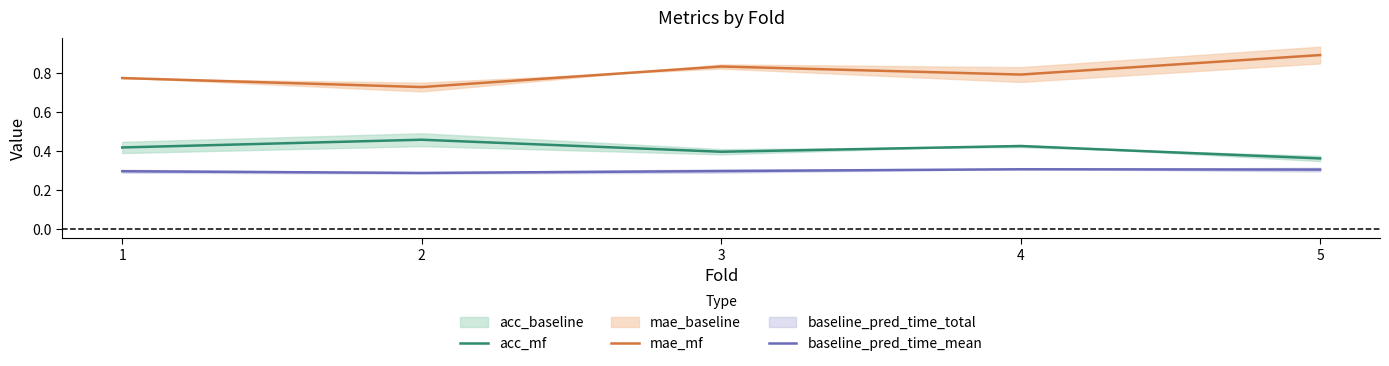

Reading left to right, list all the values displayed in this chart.

acc_mf: 0.4	0.5	0.4	0.4	0.4
mae_mf: 0.8	0.7	0.8	0.8	0.9
baseline_pred_time_mean: 0.3	0.3	0.3	0.3	0.3